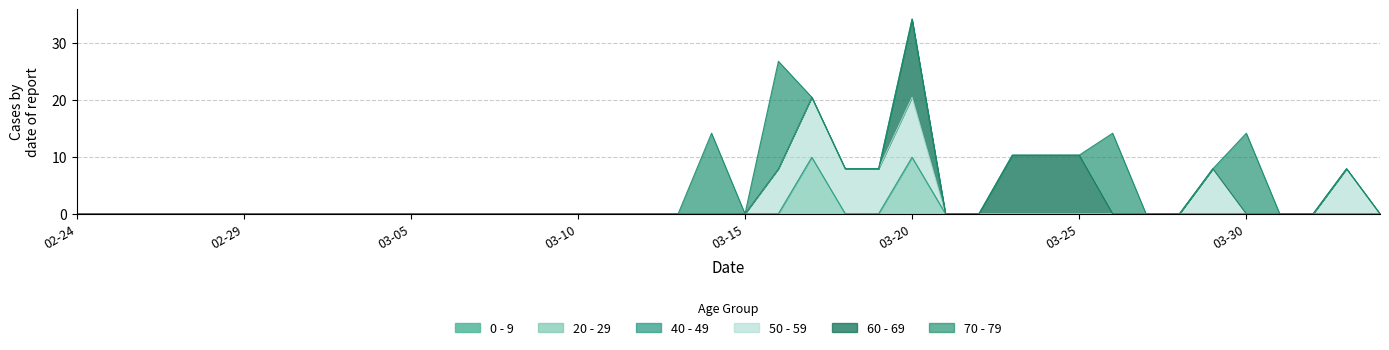

How many data points in 70 - 79 are above 0?

4